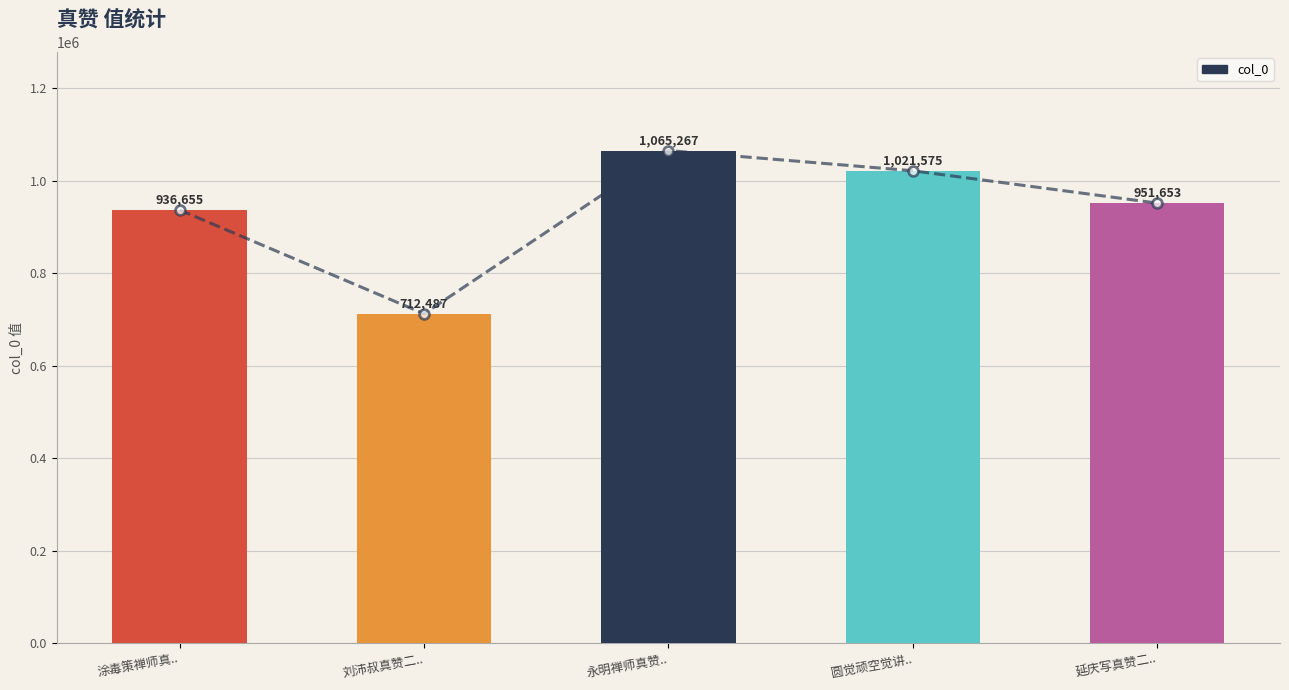

What is the label of the 3rd bar from the left?

永明禅师真赞..